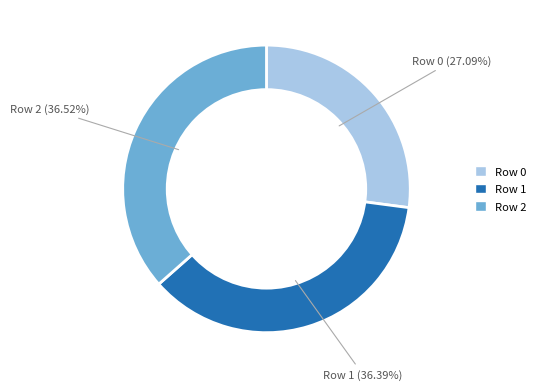

Which category has the smallest portion of the pie?

Row 0